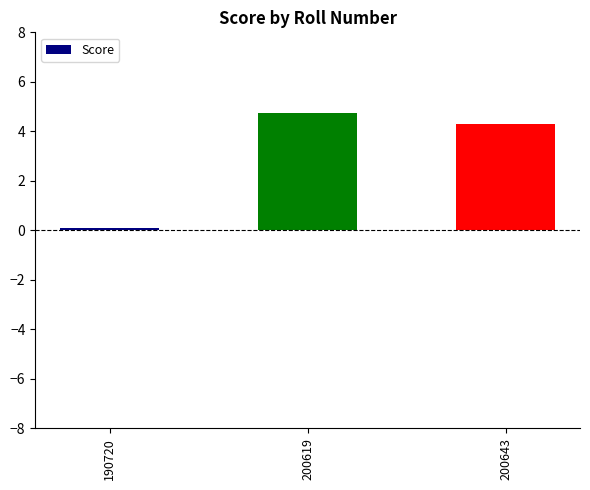

What is the sum of all values?

9.1